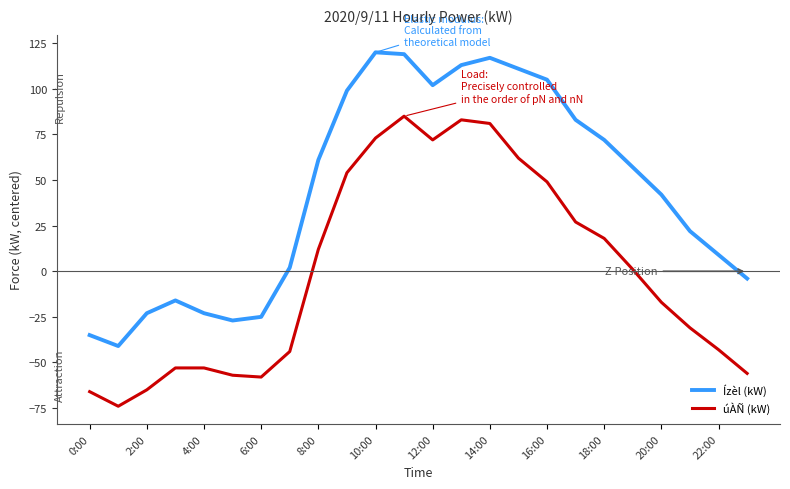

Which series has the largest total across all categories?

Ízèl (kW)